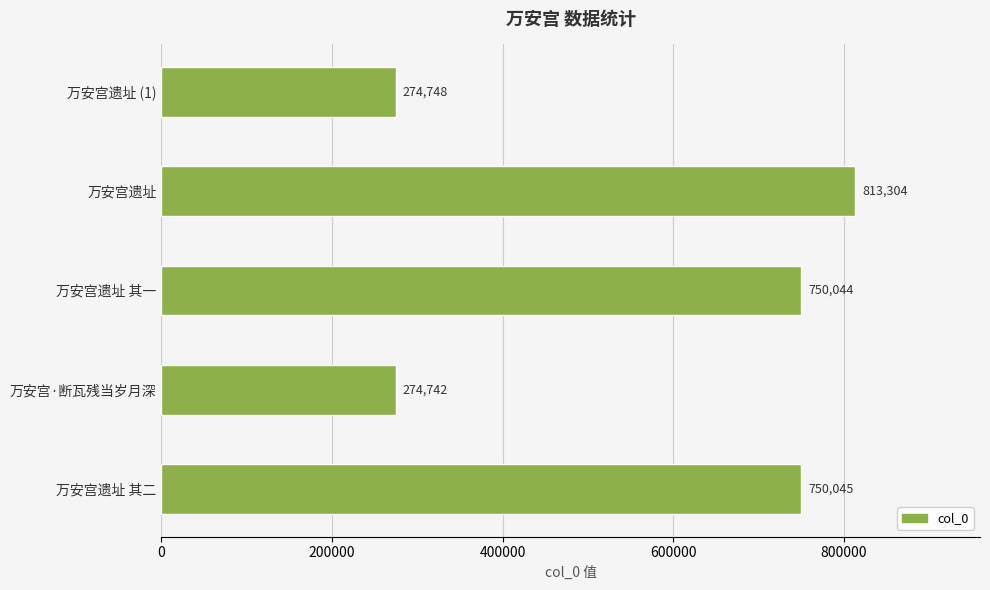

What is the difference between the second highest and second lowest values?

475297